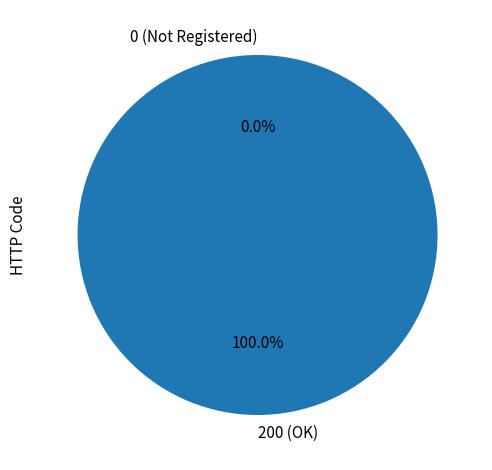

How many segments does this pie chart have?

2